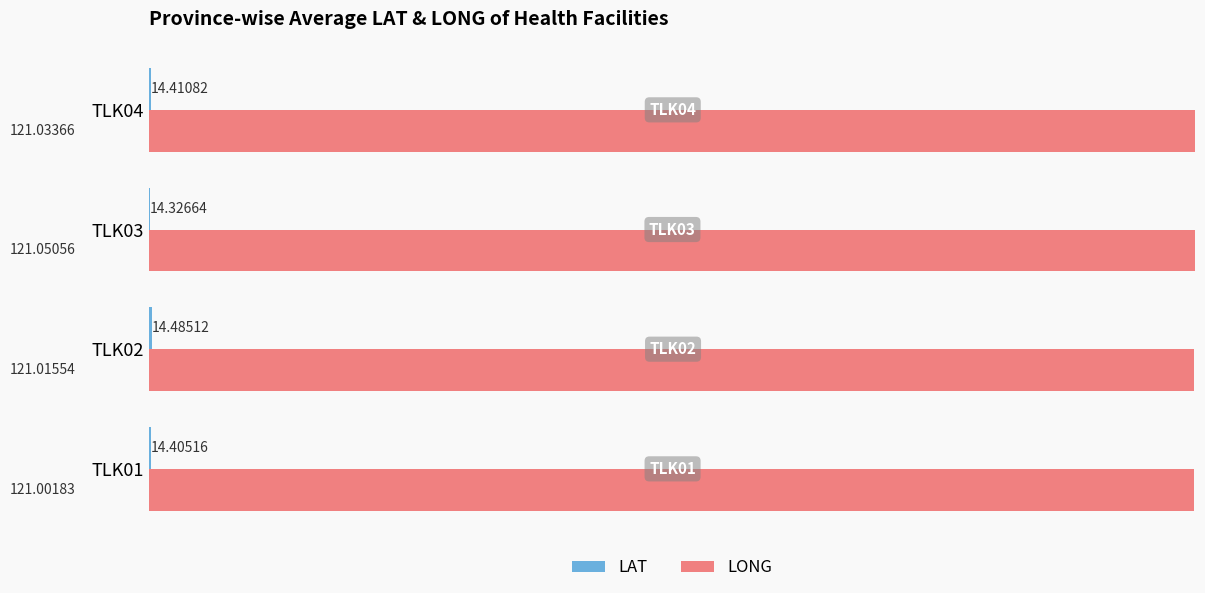

Which series changed the most between TLK01 and TLK04?

LONG